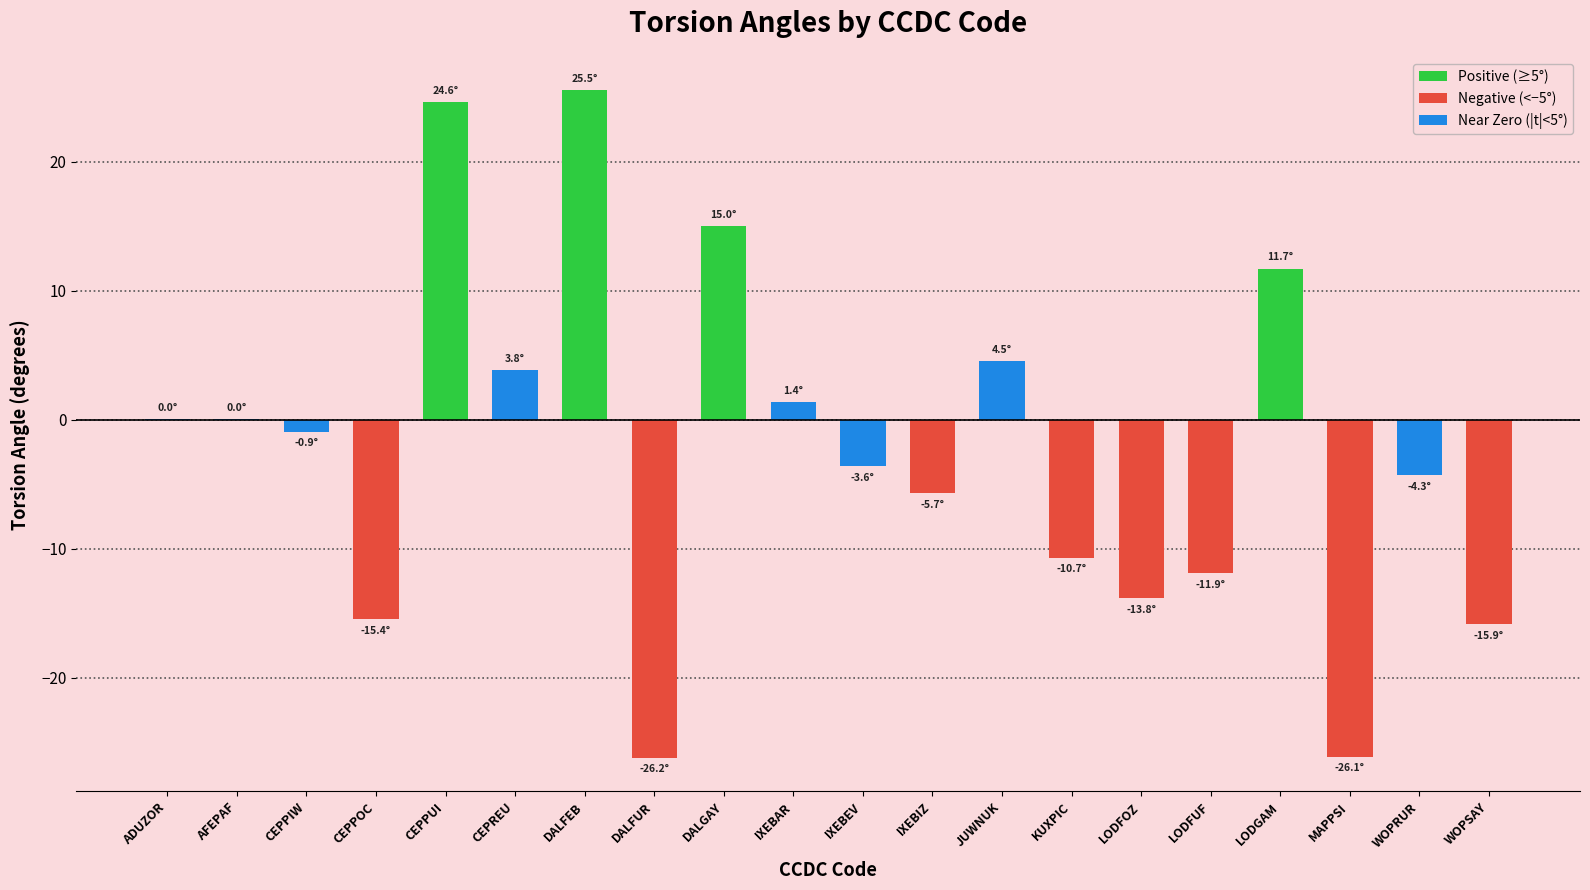

What is the greatest value displayed?

25.5